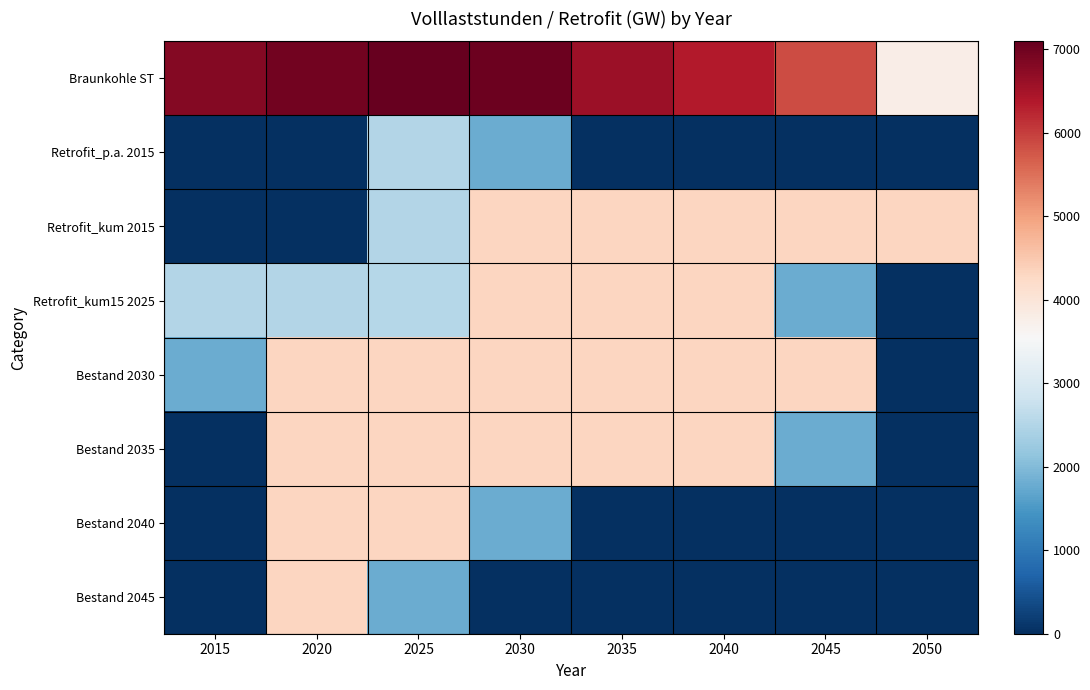

At 2040, list the series in order from largest to smallest.

Braunkohle ST, Retrofit_kum 2015, Retrofit_kum15 2025, Bestand 2030, Bestand 2035, Retrofit_p.a. 2015, Bestand 2040, Bestand 2045